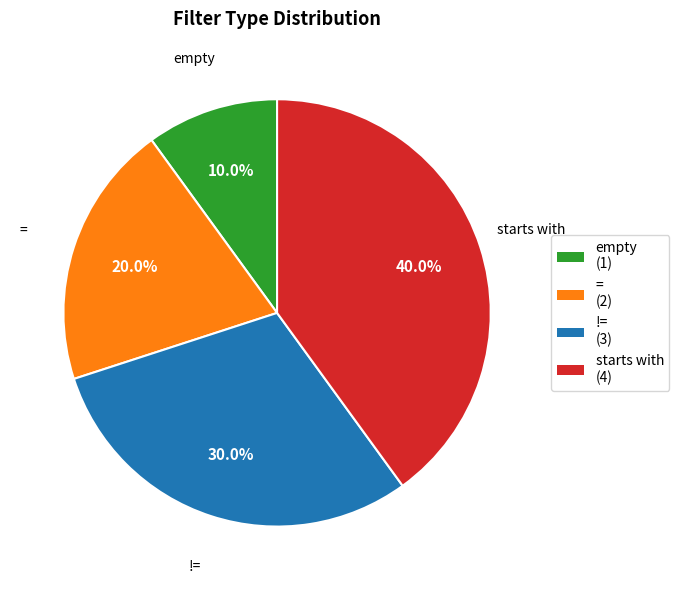

Between empty and =, which is larger?

=